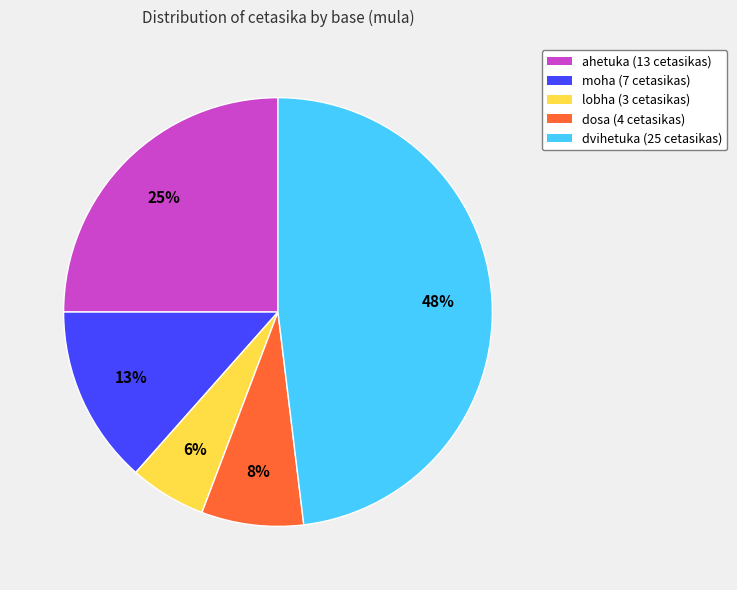

The lobha slice represents 6% of the pie. True or false?

True